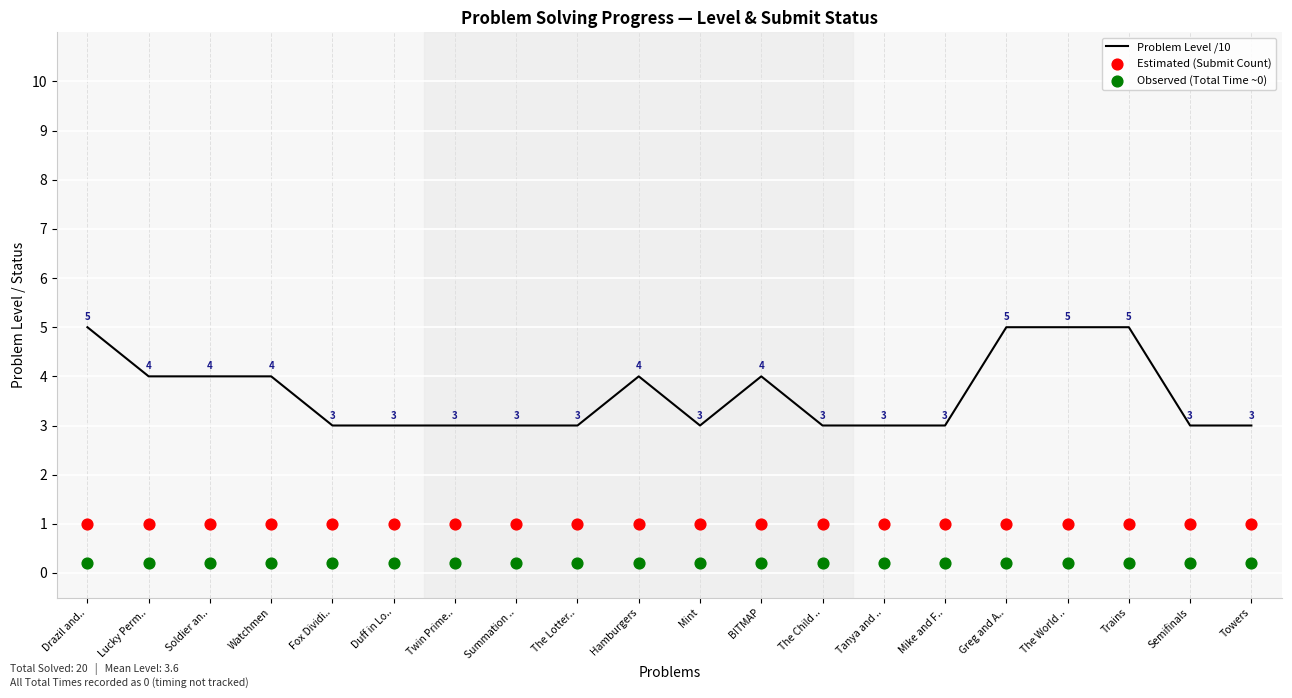

Which series has the largest total across all categories?

Problem Level /10